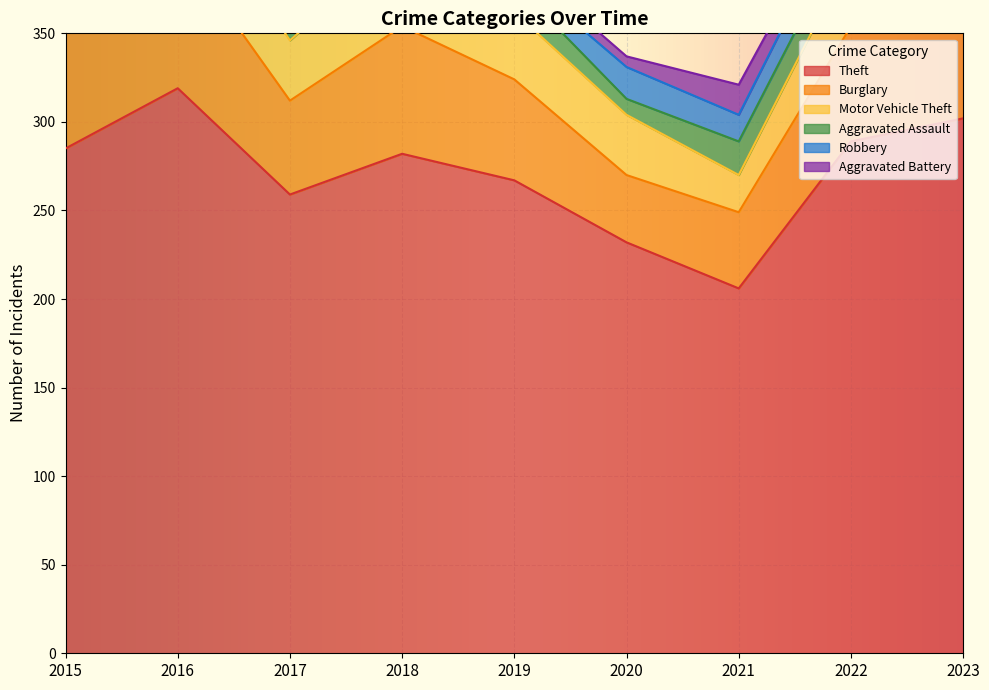

What is the difference between the maximum and minimum values in the Aggravated Battery series?

11